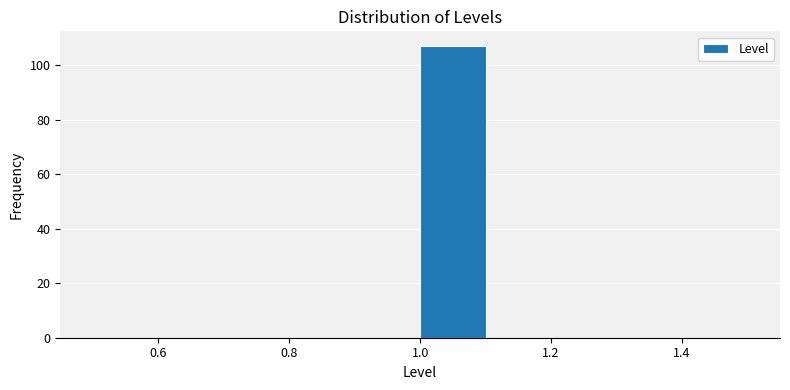

Which range on the x-axis has the tallest bar?

1.0 to 1.1